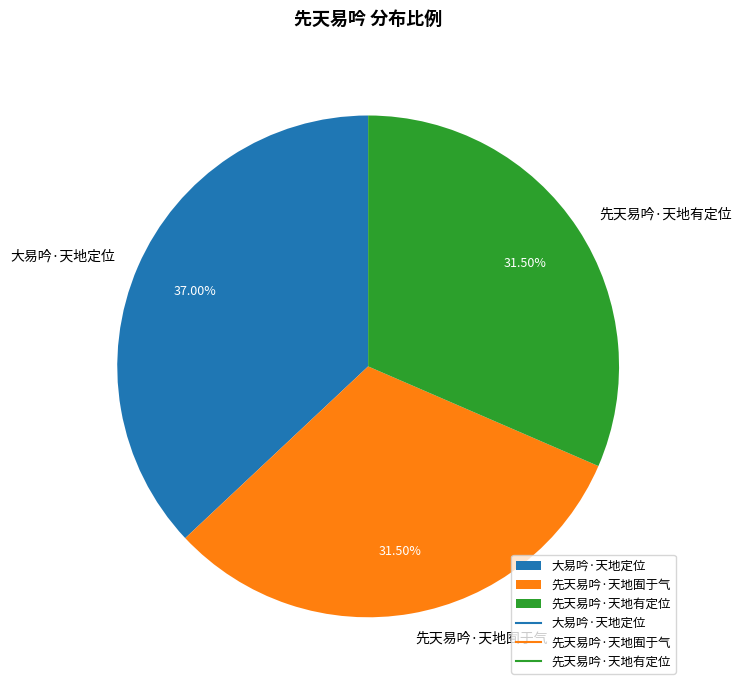

Is the sum of 先天易吟·天地囿于气 and 先天易吟·天地有定位 greater than half?

Yes